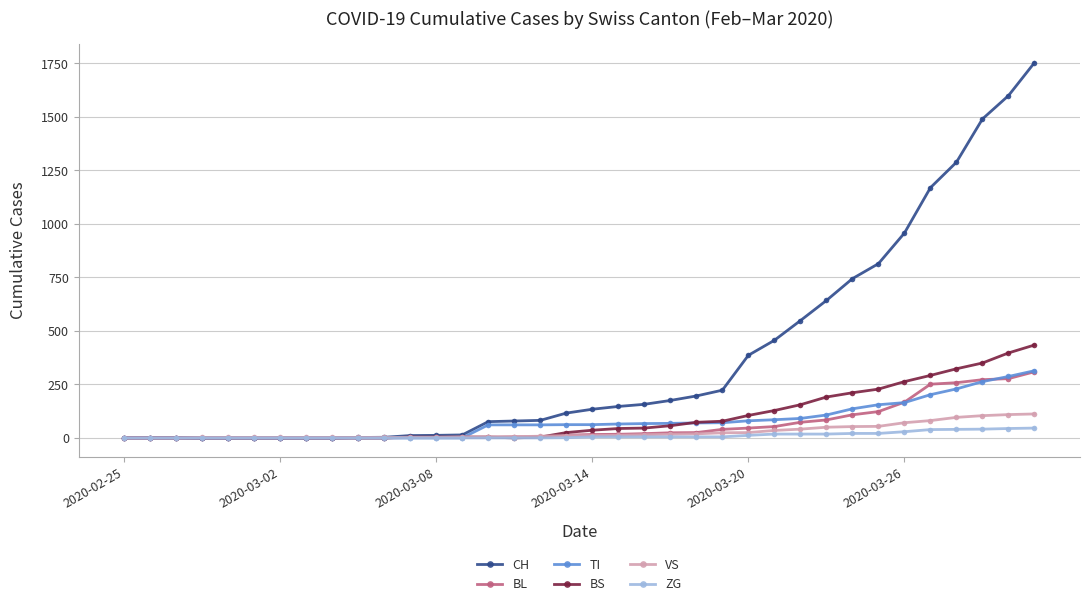

Which series has the widest spread of values?

CH